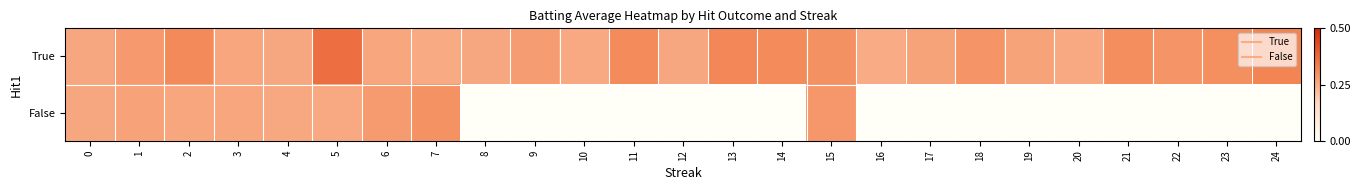

Which label corresponds to the largest value in the chart?

5